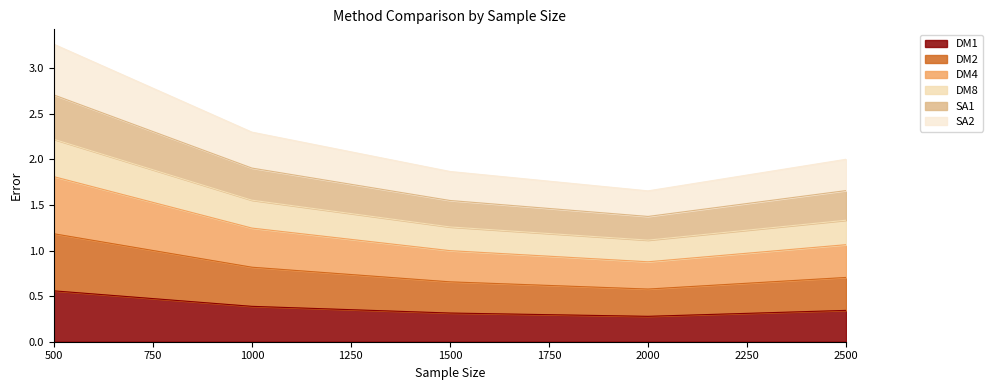

Does the chart display data point markers on the line(s)?

No